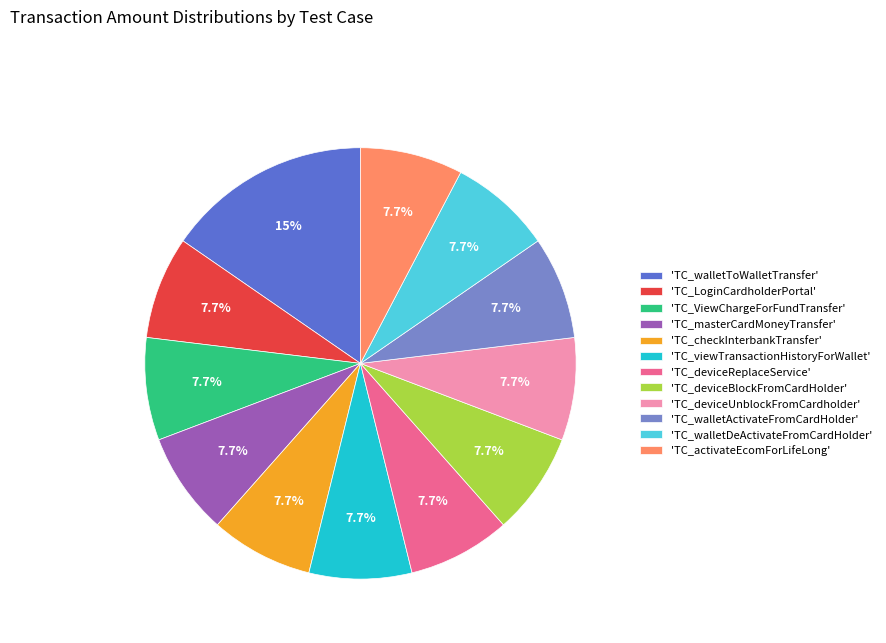

Is there a majority slice in this chart?

No